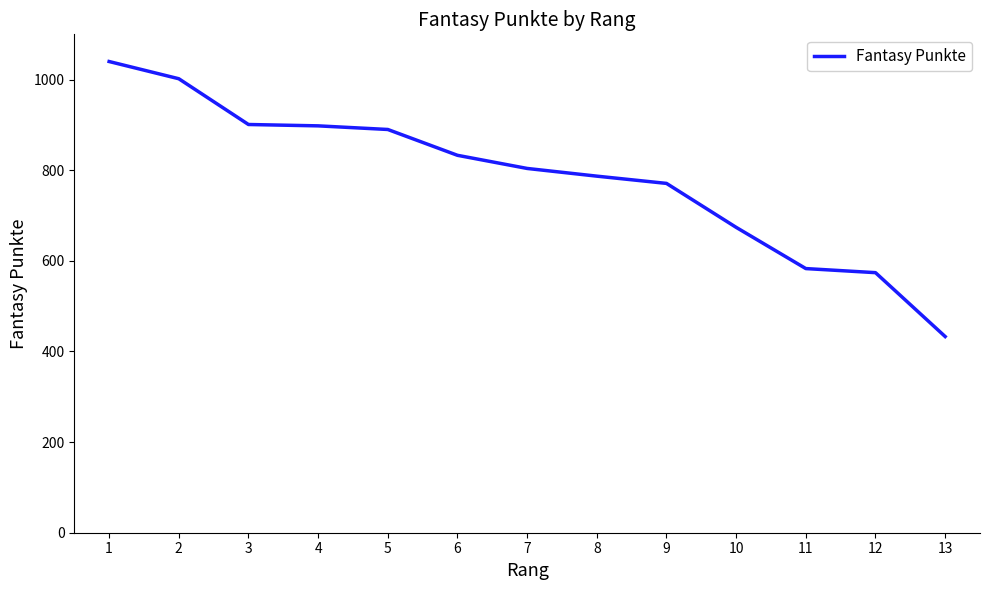

Count the number of categories in the chart.

13